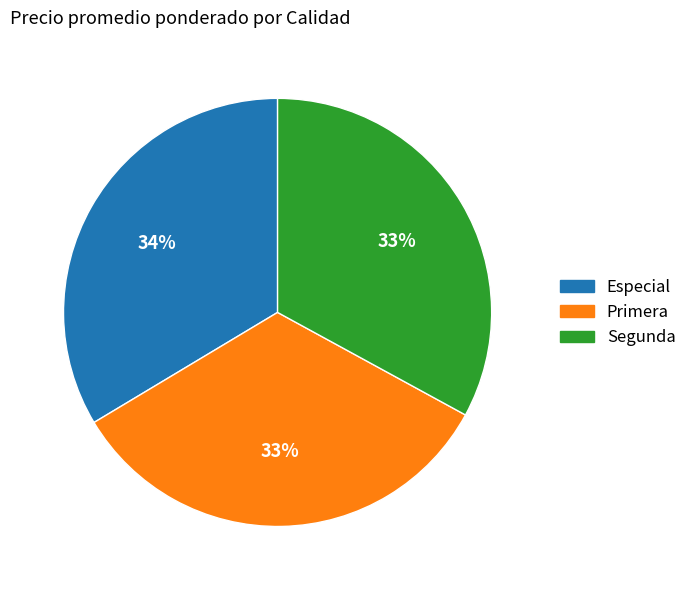

What is the ratio of the value at Segunda to the value at Especial?

1.0